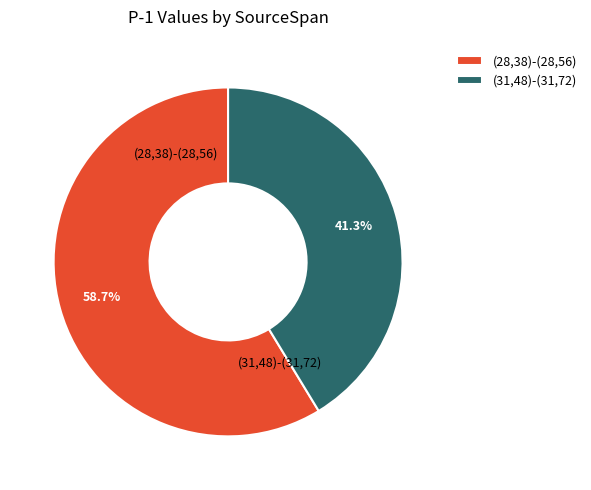

What percentage is the (31,48)-(31,72) slice, to the nearest percent?

41%